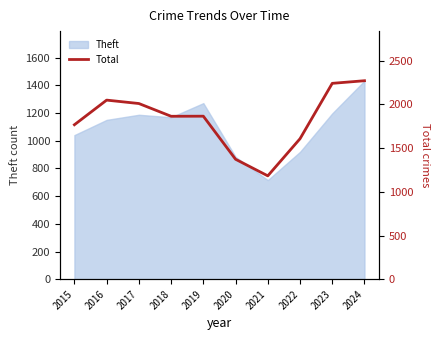

Which category has the highest value in the Theft series?

2024